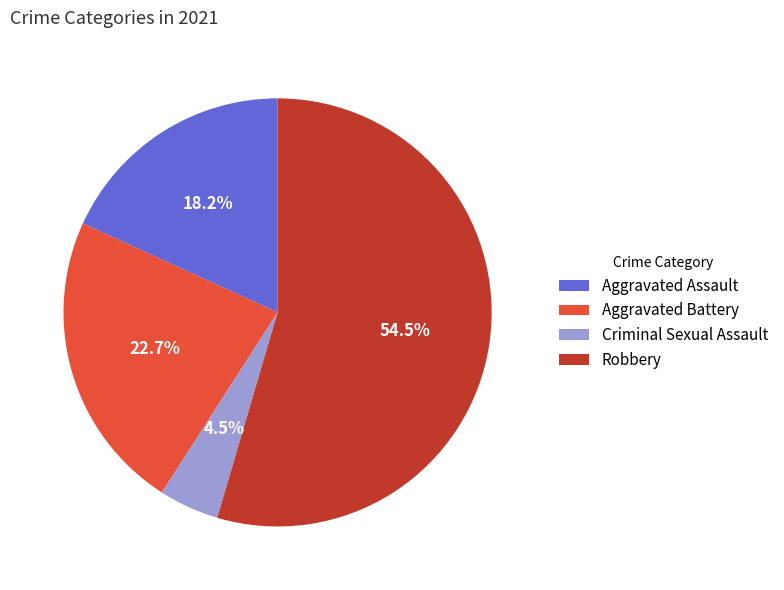

How many segments does this pie chart have?

4